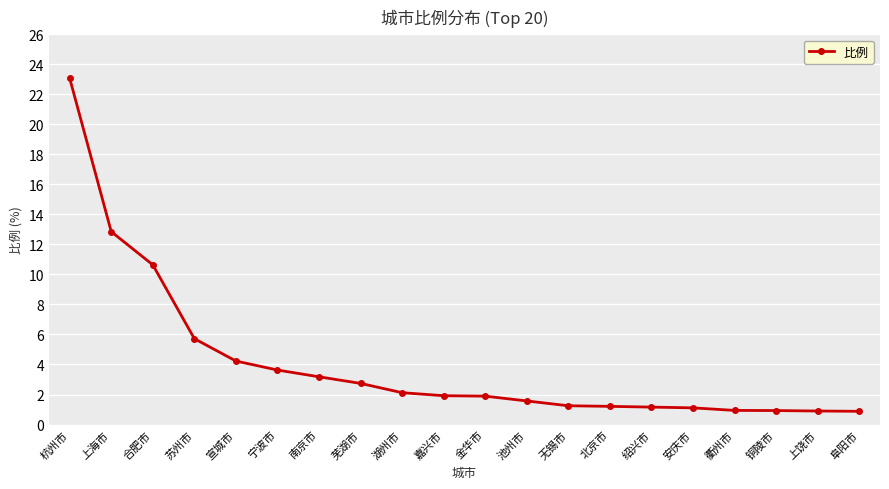

What is the value of the 20th point from the left?

0.9